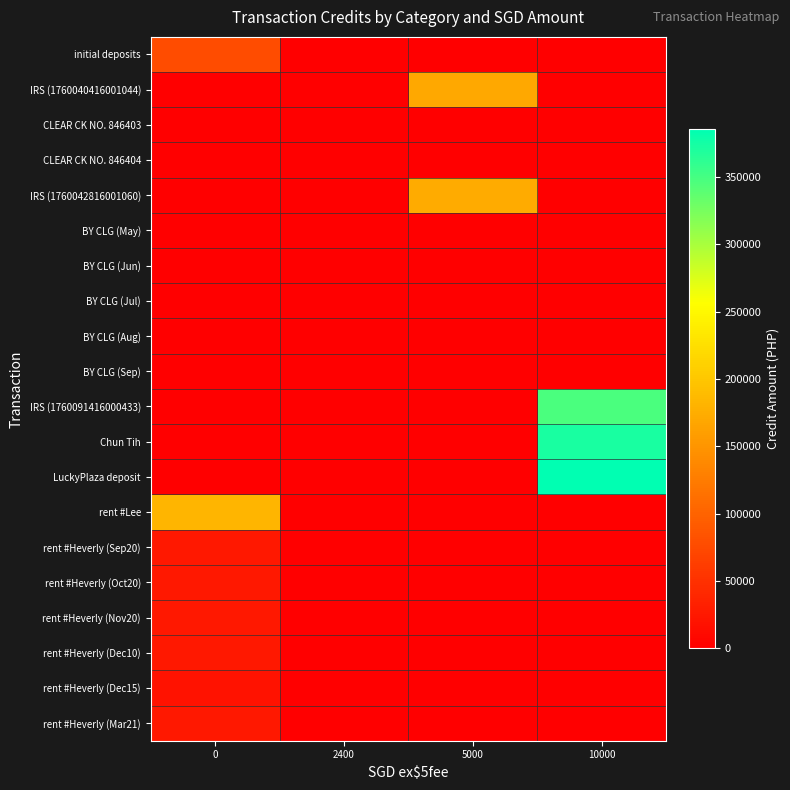

Reading left to right, what are all the values shown in this chart?

initial deposits: 0=77700.0	2400=0.0	5000=0.0	10000=0.0
IRS (1760040416001044): 0=0.0	2400=0.0	5000=169330.5	10000=0.0
CLEAR CK NO. 846403: 0=0.0	2400=0.0	5000=0.0	10000=0.0
CLEAR CK NO. 846404: 0=0.0	2400=0.0	5000=0.0	10000=0.0
IRS (1760042816001060): 0=0.0	2400=0.0	5000=172327.5	10000=0.0
BY CLG (May): 0=0.0	2400=0.0	5000=0.0	10000=0.0
BY CLG (Jun): 0=0.0	2400=0.0	5000=0.0	10000=0.0
BY CLG (Jul): 0=0.0	2400=0.0	5000=0.0	10000=0.0
BY CLG (Aug): 0=0.0	2400=0.0	5000=0.0	10000=0.0
BY CLG (Sep): 0=0.0	2400=0.0	5000=0.0	10000=0.0
IRS (1760091416000433): 0=0.0	2400=0.0	5000=0.0	10000=347000.0
Chun Tih: 0=0.0	2400=0.0	5000=0.0	10000=373000.0
LuckyPlaza deposit: 0=0.0	2400=0.0	5000=0.0	10000=385407.2
rent #Lee: 0=182721.0	2400=0.0	5000=0.0	10000=0.0
rent #Heverly (Sep20): 0=25000.0	2400=0.0	5000=0.0	10000=0.0
rent #Heverly (Oct20): 0=25000.0	2400=0.0	5000=0.0	10000=0.0
rent #Heverly (Nov20): 0=25000.0	2400=0.0	5000=0.0	10000=0.0
rent #Heverly (Dec10): 0=25000.0	2400=0.0	5000=0.0	10000=0.0
rent #Heverly (Dec15): 0=19445.0	2400=0.0	5000=0.0	10000=0.0
rent #Heverly (Mar21): 0=25000.0	2400=0.0	5000=0.0	10000=0.0